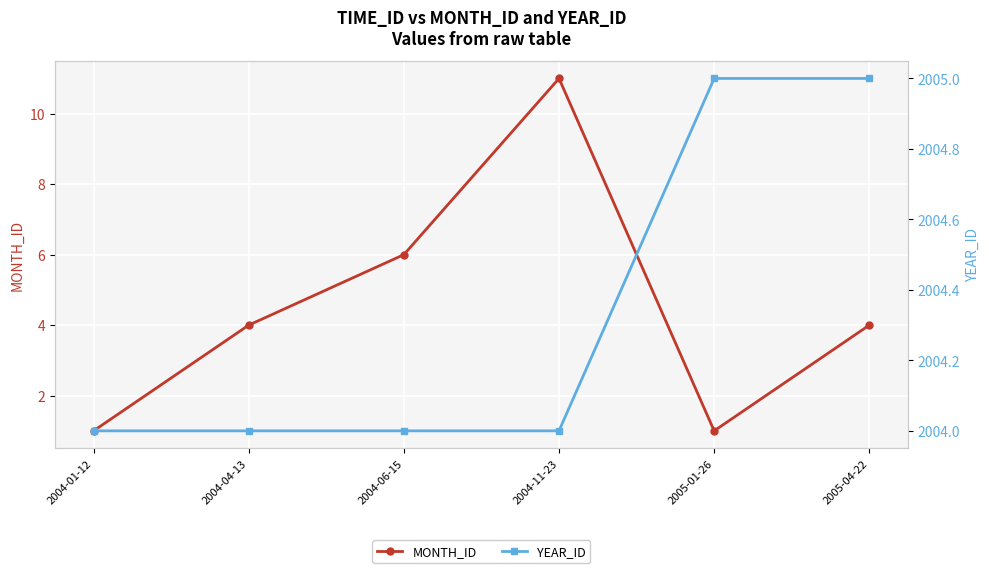

List the series in order of their peak value, lowest first.

MONTH_ID, YEAR_ID